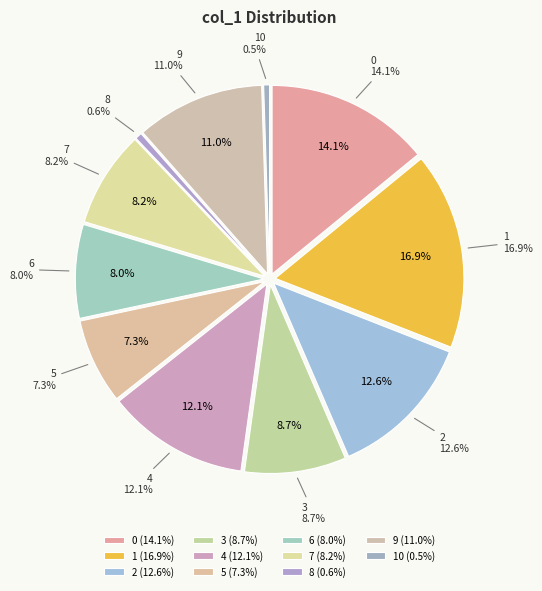

Which category has the smallest portion of the pie?

10